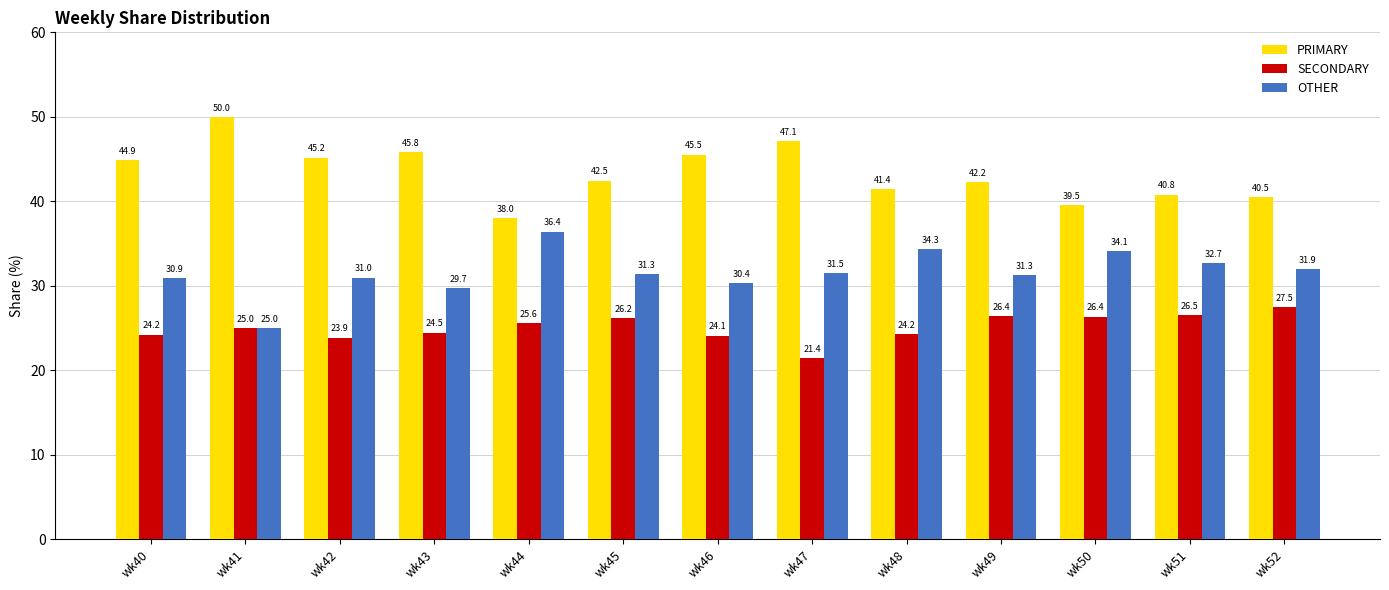

What is the highest value of the PRIMARY series?

50.0